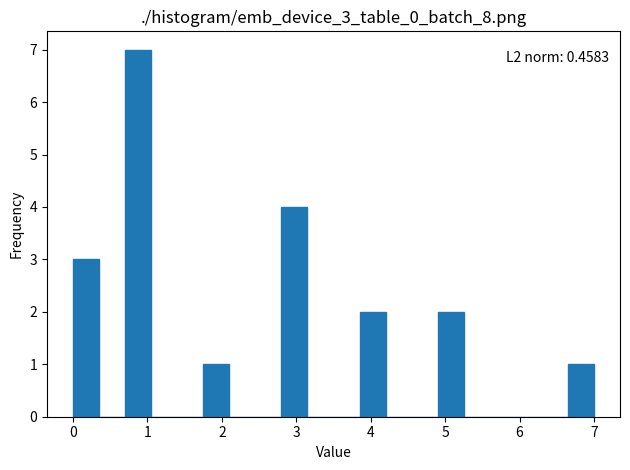

Read against the x-axis, roughly where is the centre of the tallest bar?

0.9